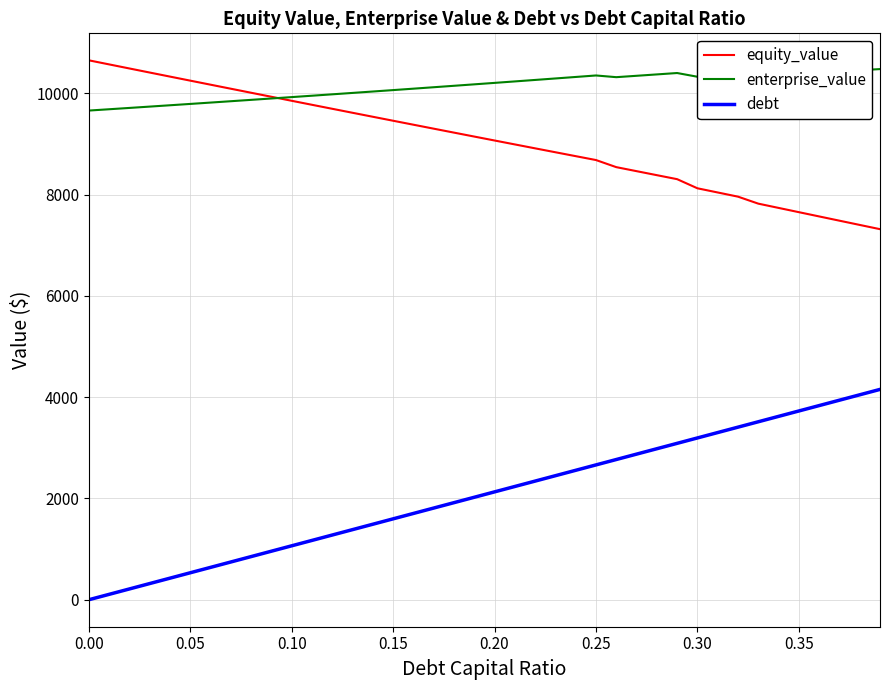

True or false: enterprise_value and debt intersect in this chart.

False